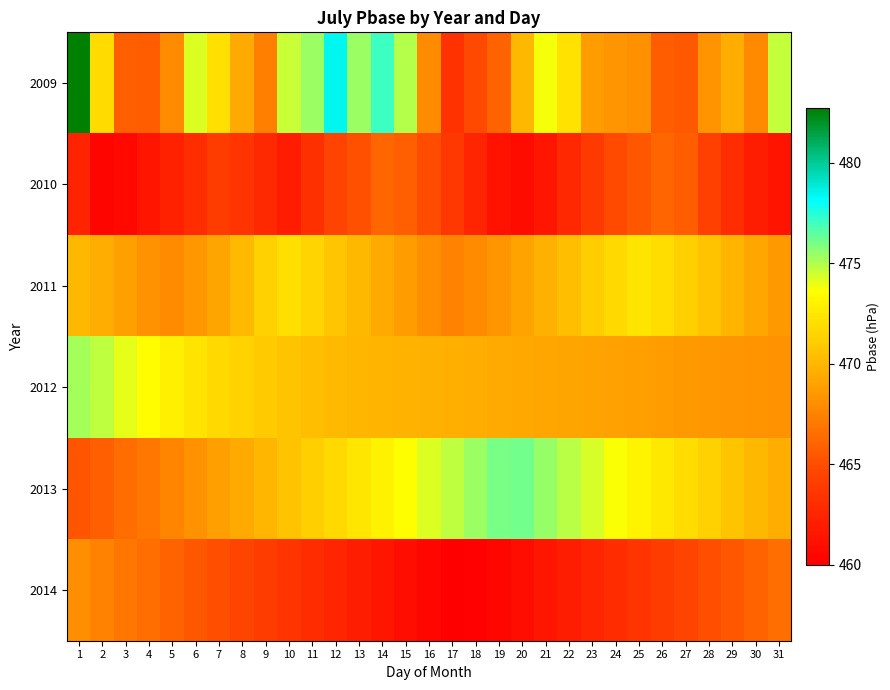

Which category has the highest value across all series?

1